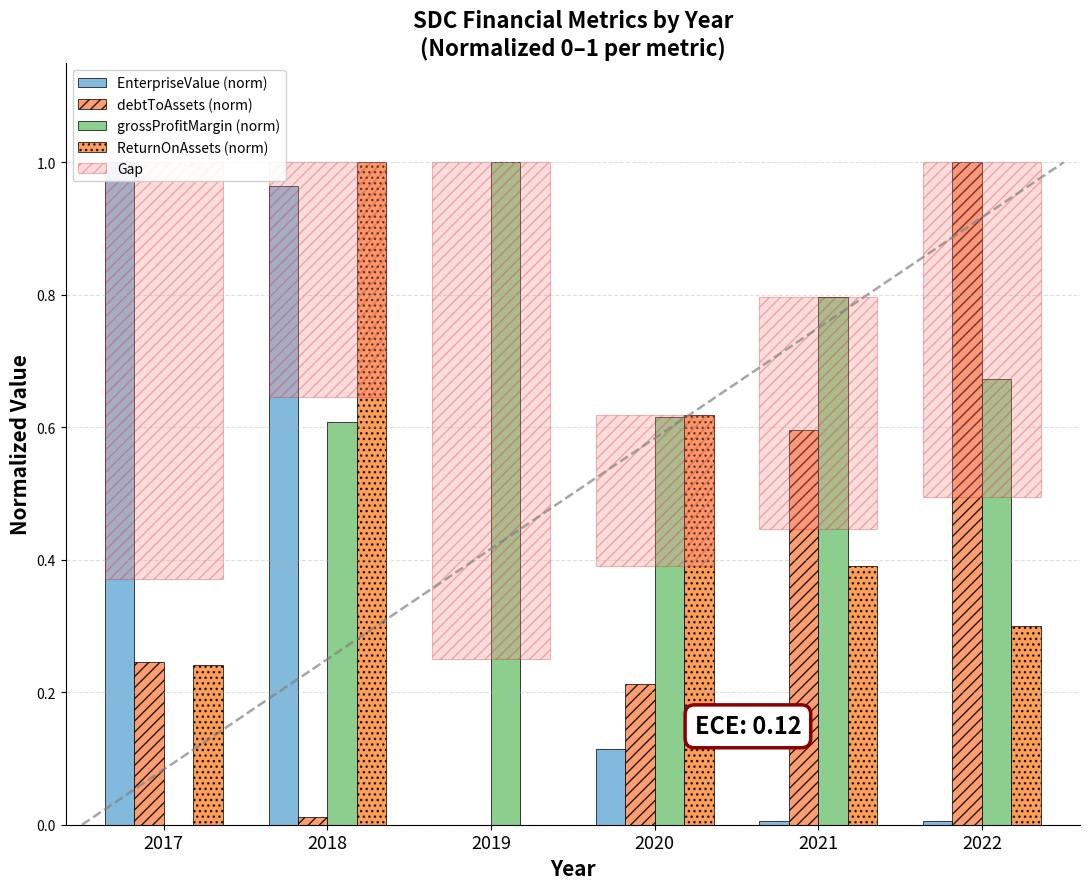

At which category does the chart reach its minimum across all series?

2019